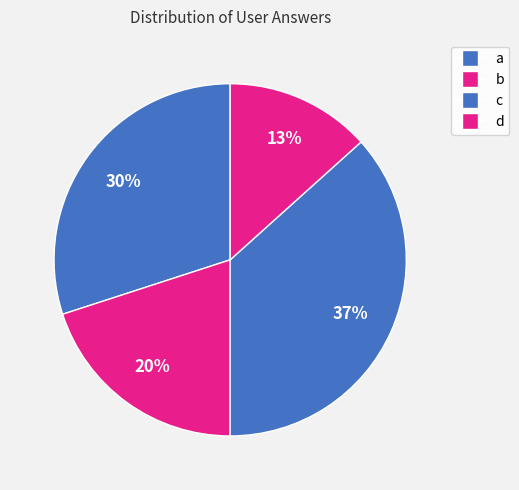

True or false: d accounts for 13% of the total.

True